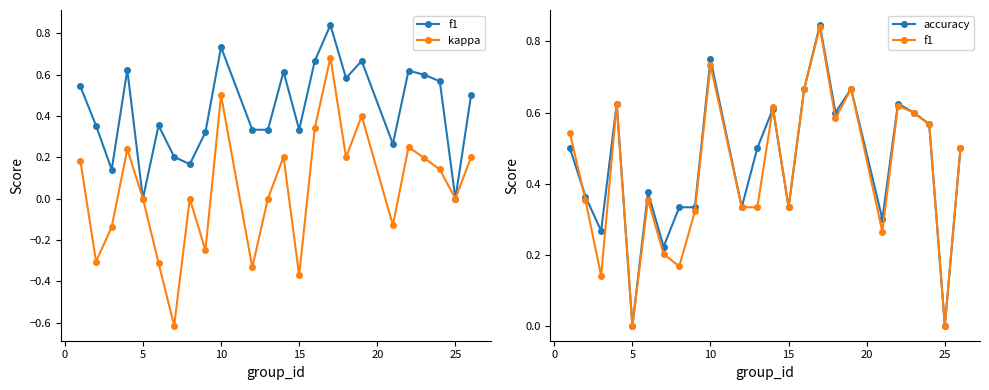

Which series changed the most between 5 and 10?

accuracy